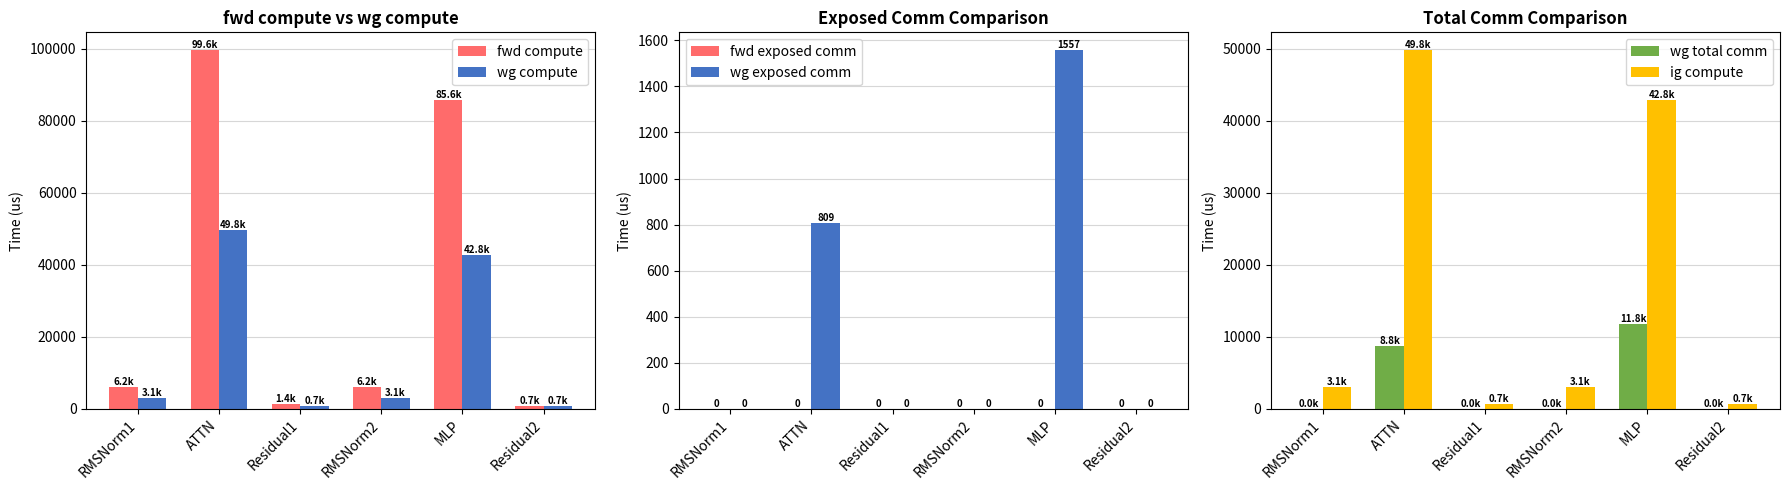

What is the average value of the wg compute series?

16696.2